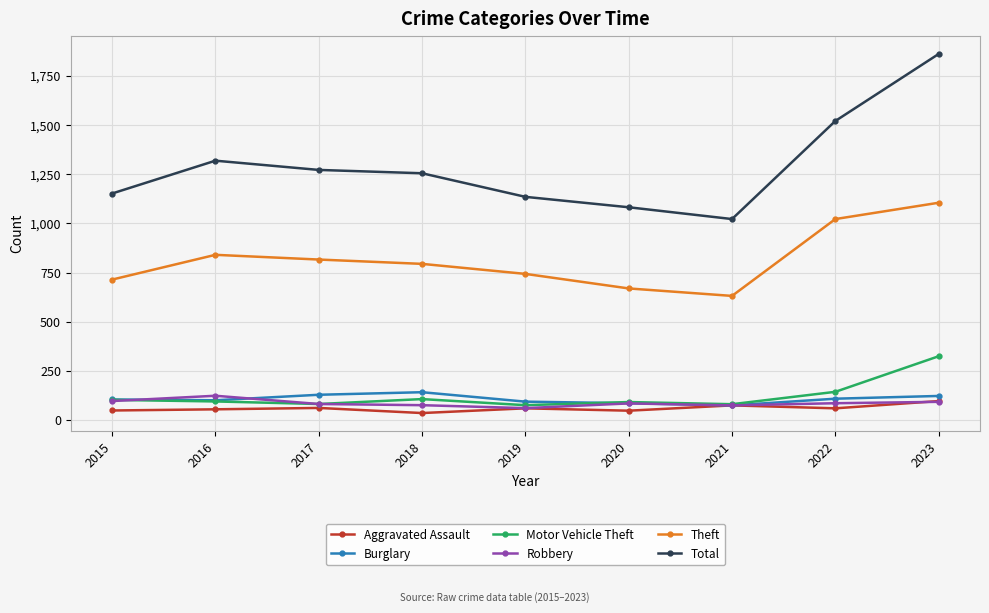

What is the value of the Total point at the 7th from the left?

1022